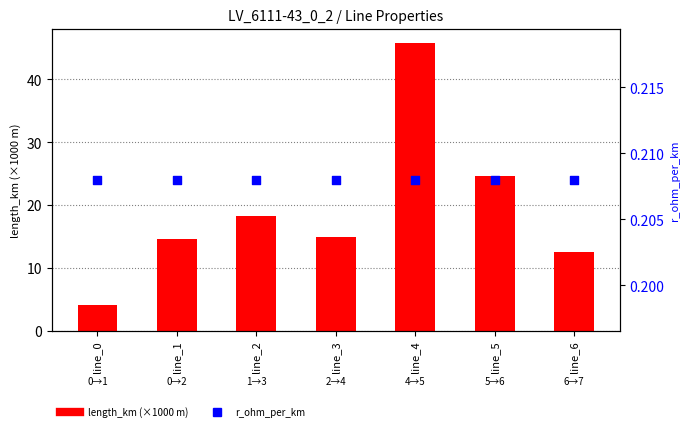

Which series has the largest Y range (max minus min)?

length_km (×1000 m)